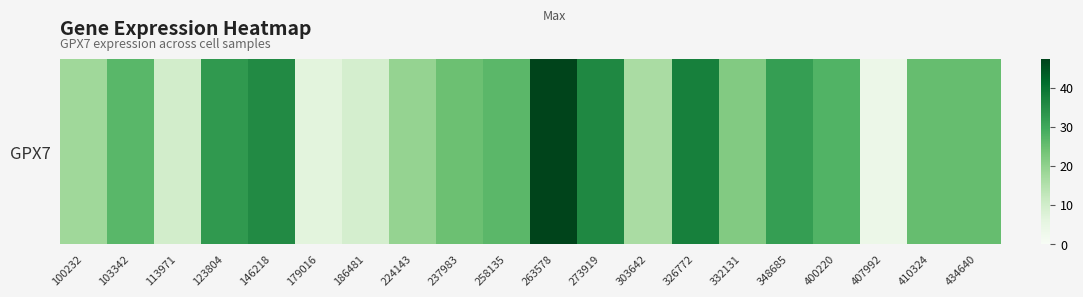

Where is the data nearest to the value 25?

410324